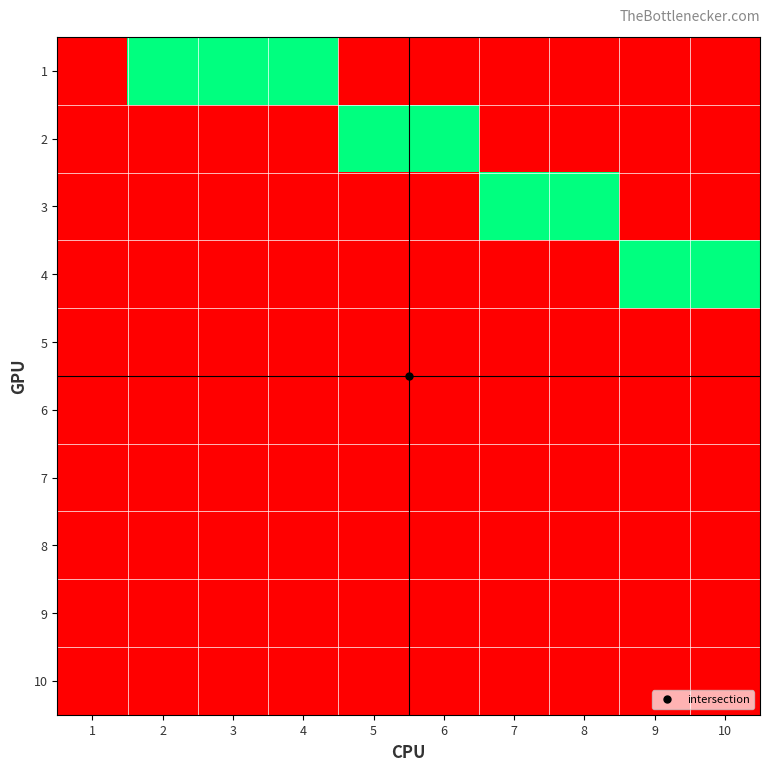

Rank the series at 4 from lowest to highest value.

2, 3, 4, 5, 6, 7, 8, 9, 10, 1